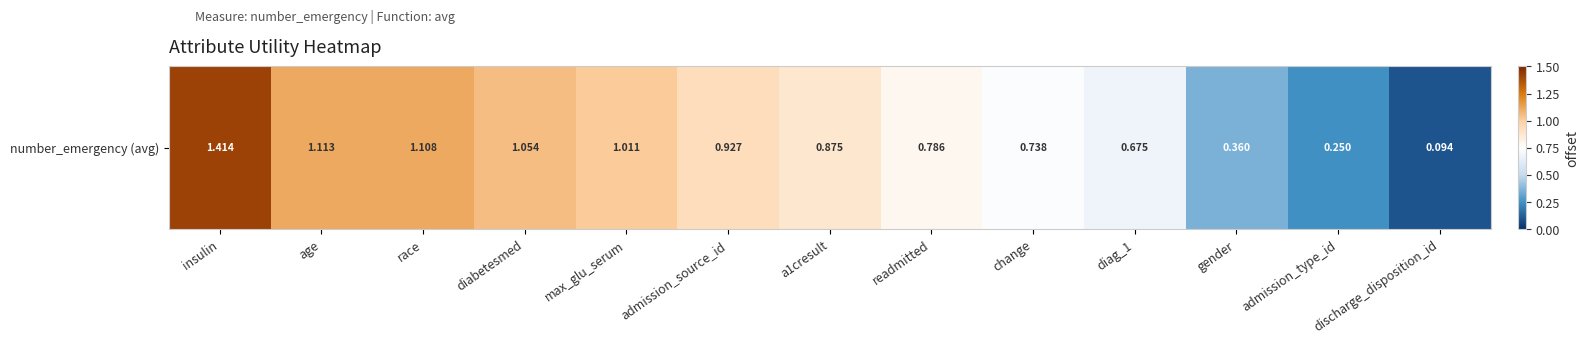

List the labels in order of value, smallest first.

discharge_disposition_id, admission_type_id, gender, diag_1, change, readmitted, a1cresult, admission_source_id, max_glu_serum, diabetesmed, race, age, insulin